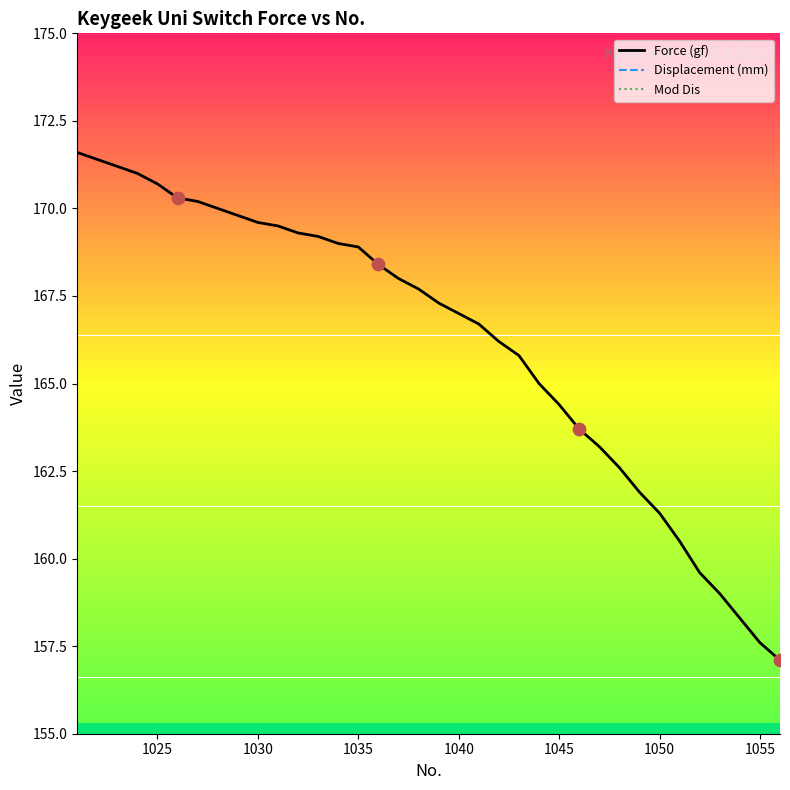

What is the lowest value of the Force (gf) series?

157.1